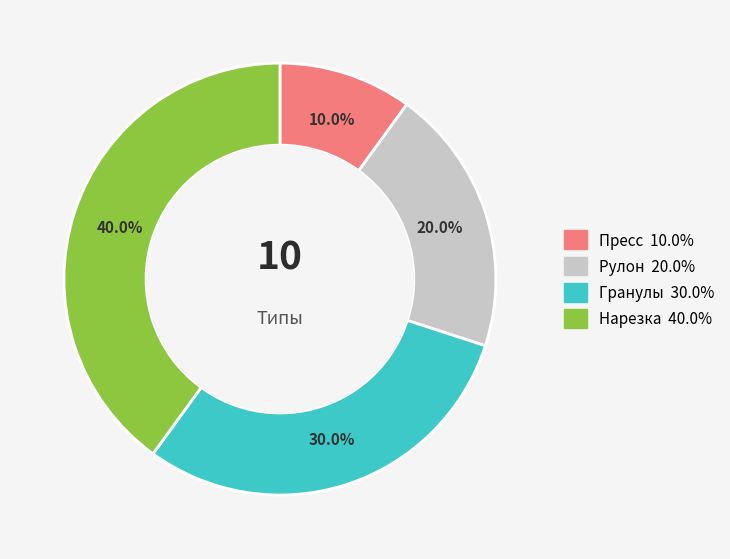

Is it true that Рулон is 20% of the pie?

True